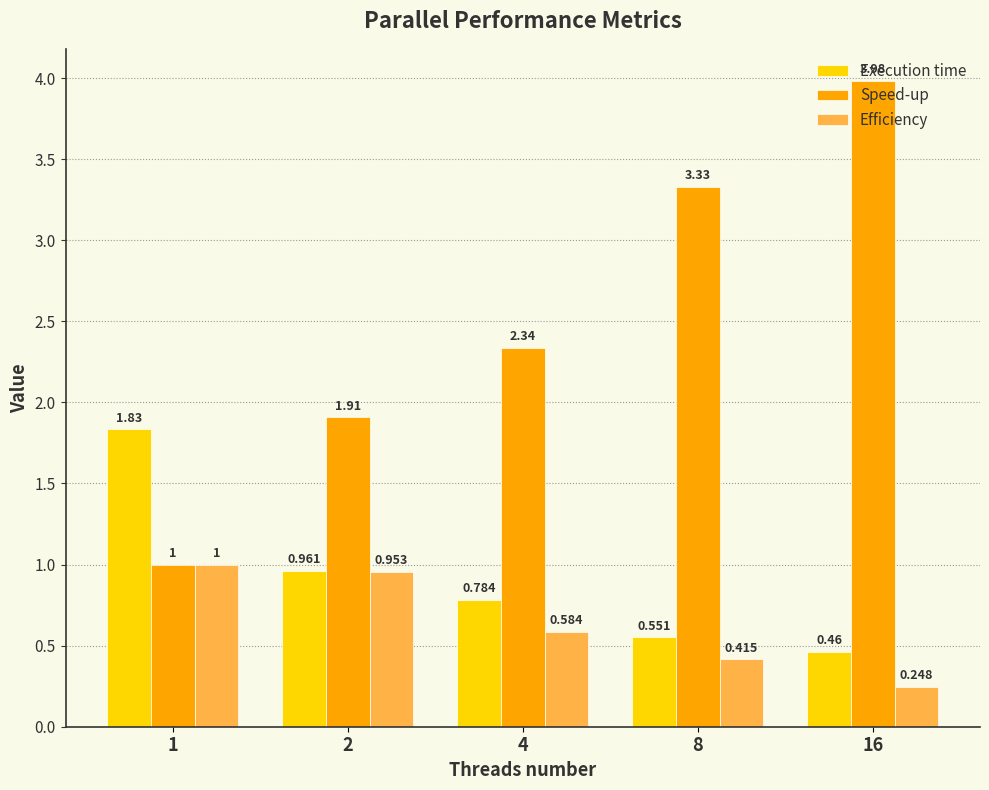

Which series changed the most between 4 and 8?

Speed-up